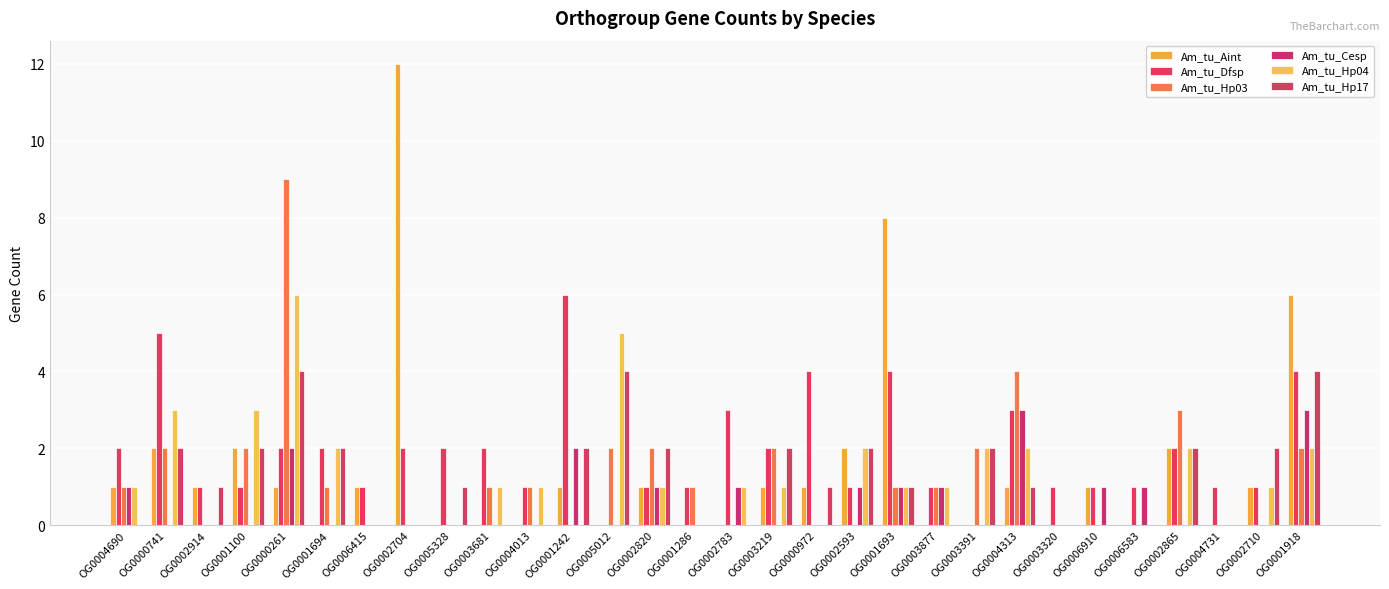

Reading left to right, list all the values displayed in this chart.

Am_tu_Aint: 1	2	1	2	1	0	1	12	0	0	0	1	0	1	0	0	1	1	2	8	0	0	1	0	1	0	2	0	1	6
Am_tu_Dfsp: 2	5	1	1	2	2	1	2	2	2	1	6	0	1	1	3	2	4	1	4	1	0	3	1	1	1	2	1	1	4
Am_tu_Hp03: 1	2	0	2	9	1	0	0	0	1	1	0	2	2	1	0	2	0	0	1	1	2	4	0	0	0	3	0	0	2
Am_tu_Cesp: 1	0	0	0	2	0	0	0	0	0	0	2	0	1	0	1	0	0	1	1	1	0	3	0	1	1	0	0	0	3
Am_tu_Hp04: 1	3	0	3	6	2	0	0	0	1	1	0	5	1	0	1	1	0	2	1	1	2	2	0	0	0	2	0	1	2
Am_tu_Hp17: 0	2	1	2	4	2	0	0	1	0	0	2	4	2	0	0	2	1	2	1	0	2	1	0	0	0	2	0	2	4